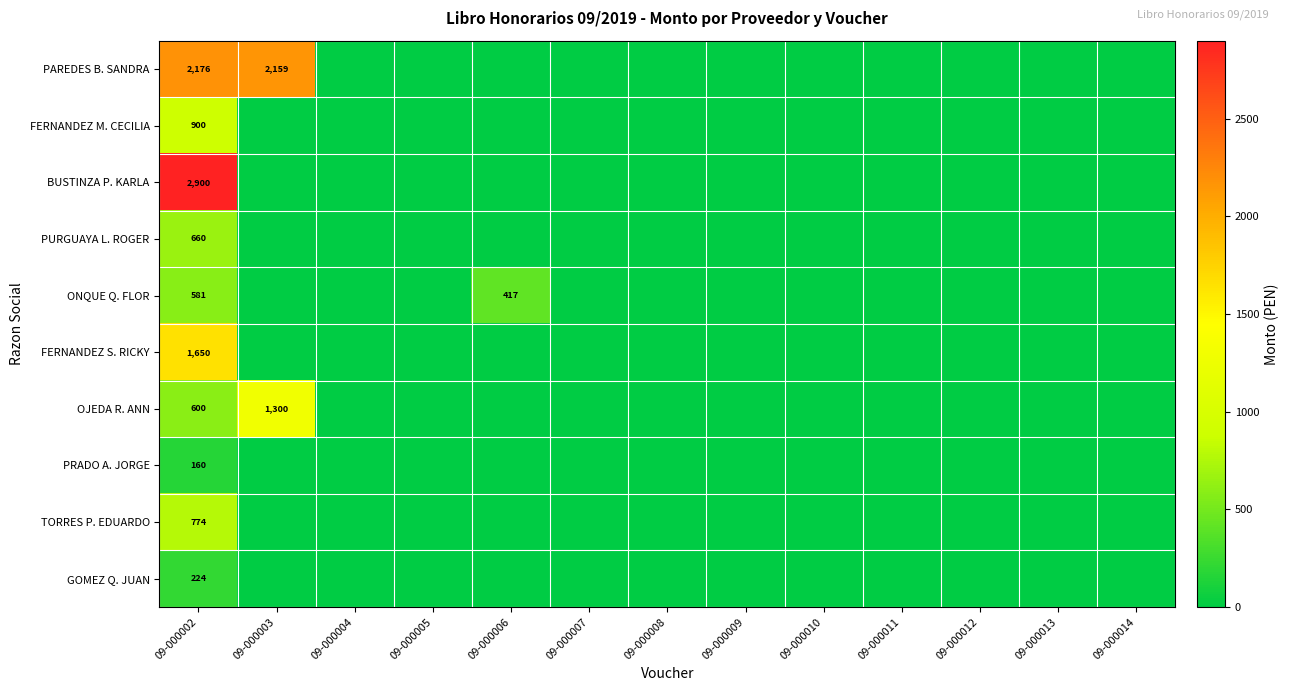

Which has a higher value, 09-000008 or 09-000003?

09-000003